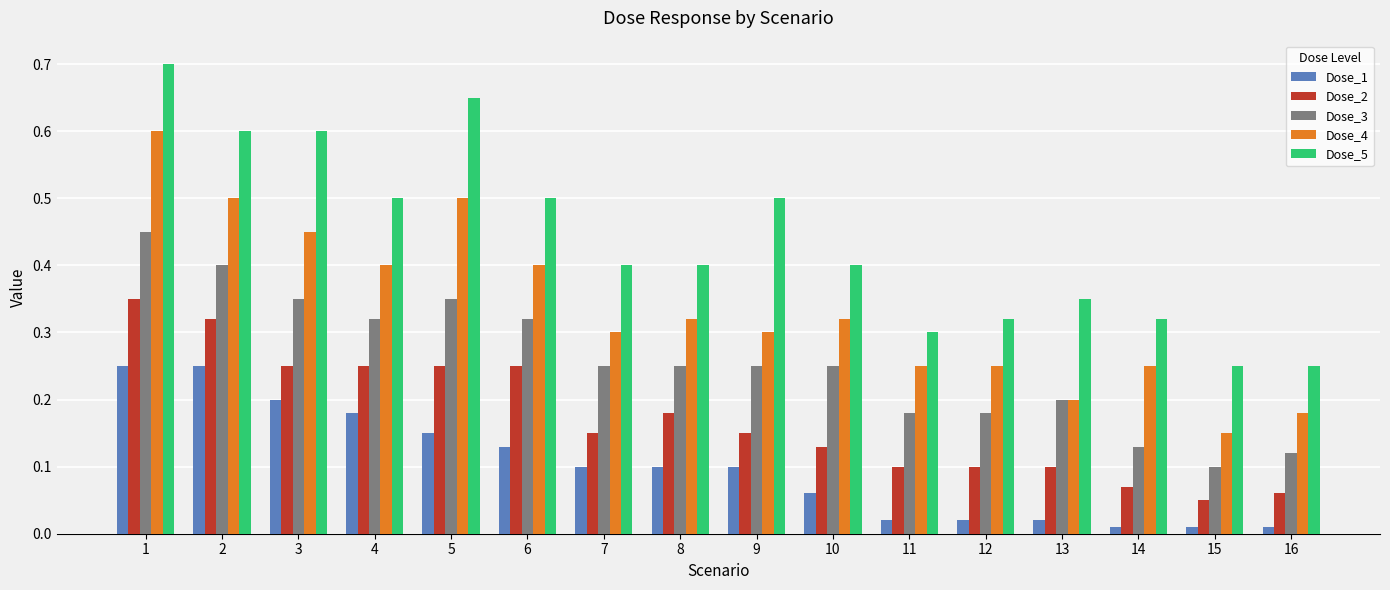

What is the approximate value of Dose_5 at 3?

0.6